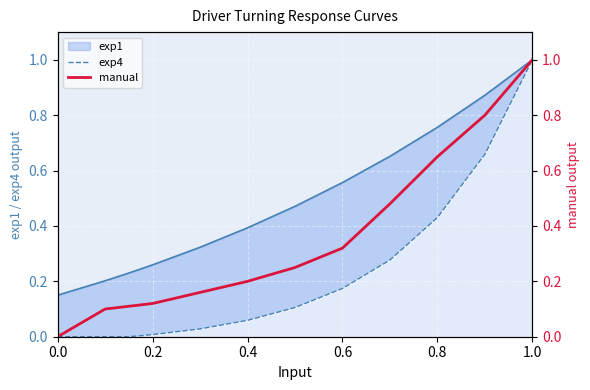

How many lines are shown in the chart?

2